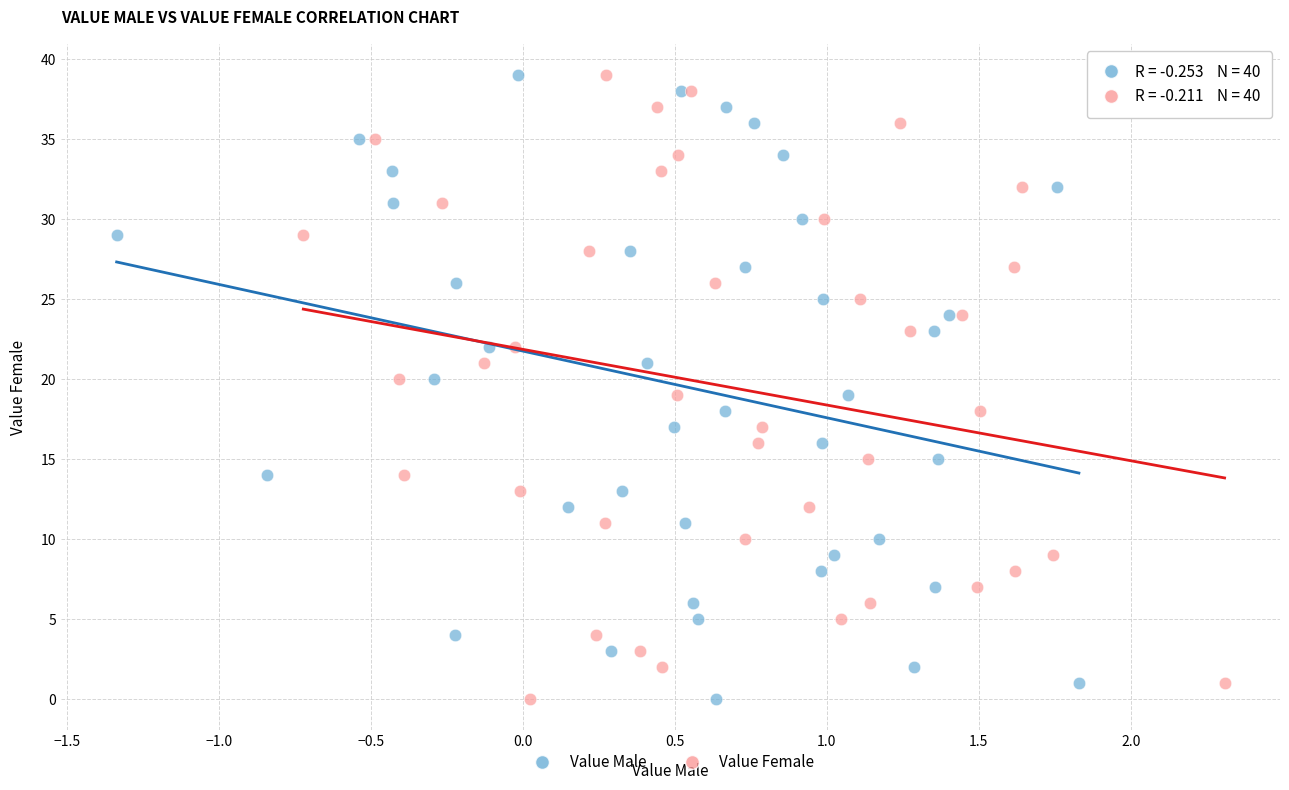

What are all the series names shown in the legend?

Value Male, Value Female